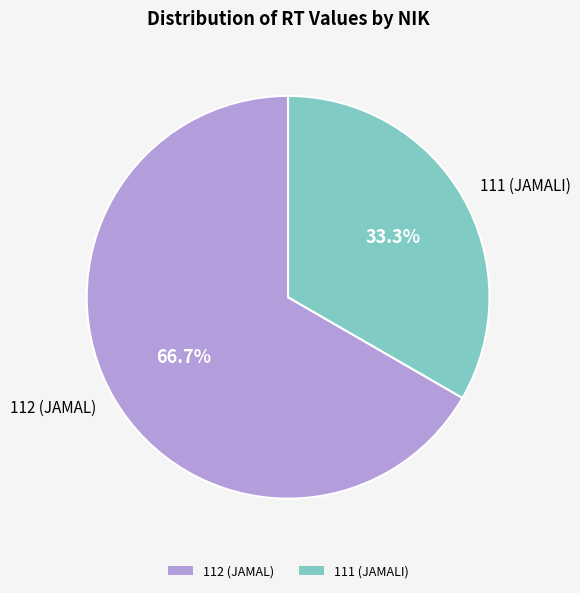

Which category has the smallest portion of the pie?

111 (JAMALI)